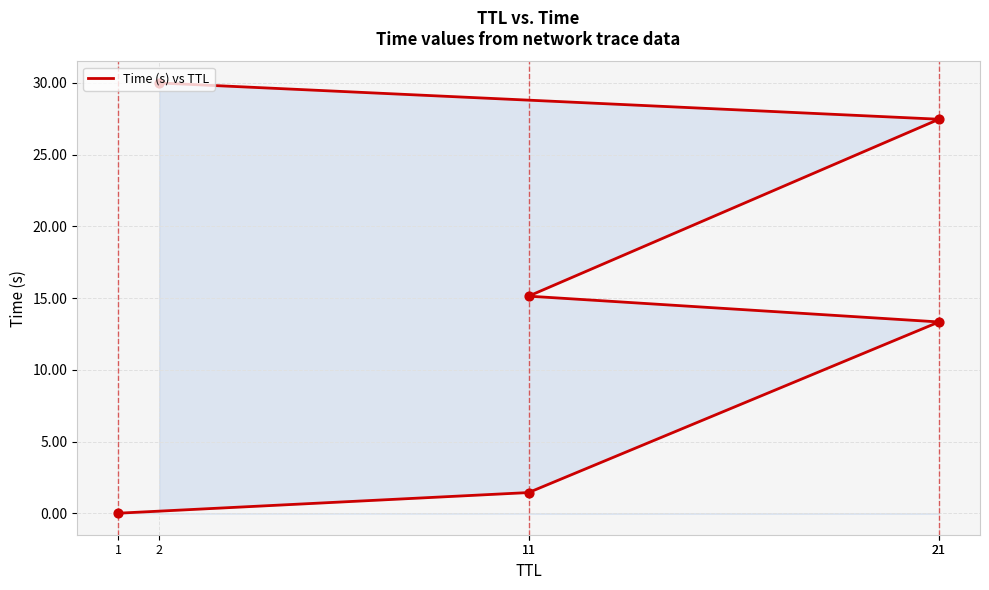

Approximately how many times larger is the value at 2 compared to 21?

1.1